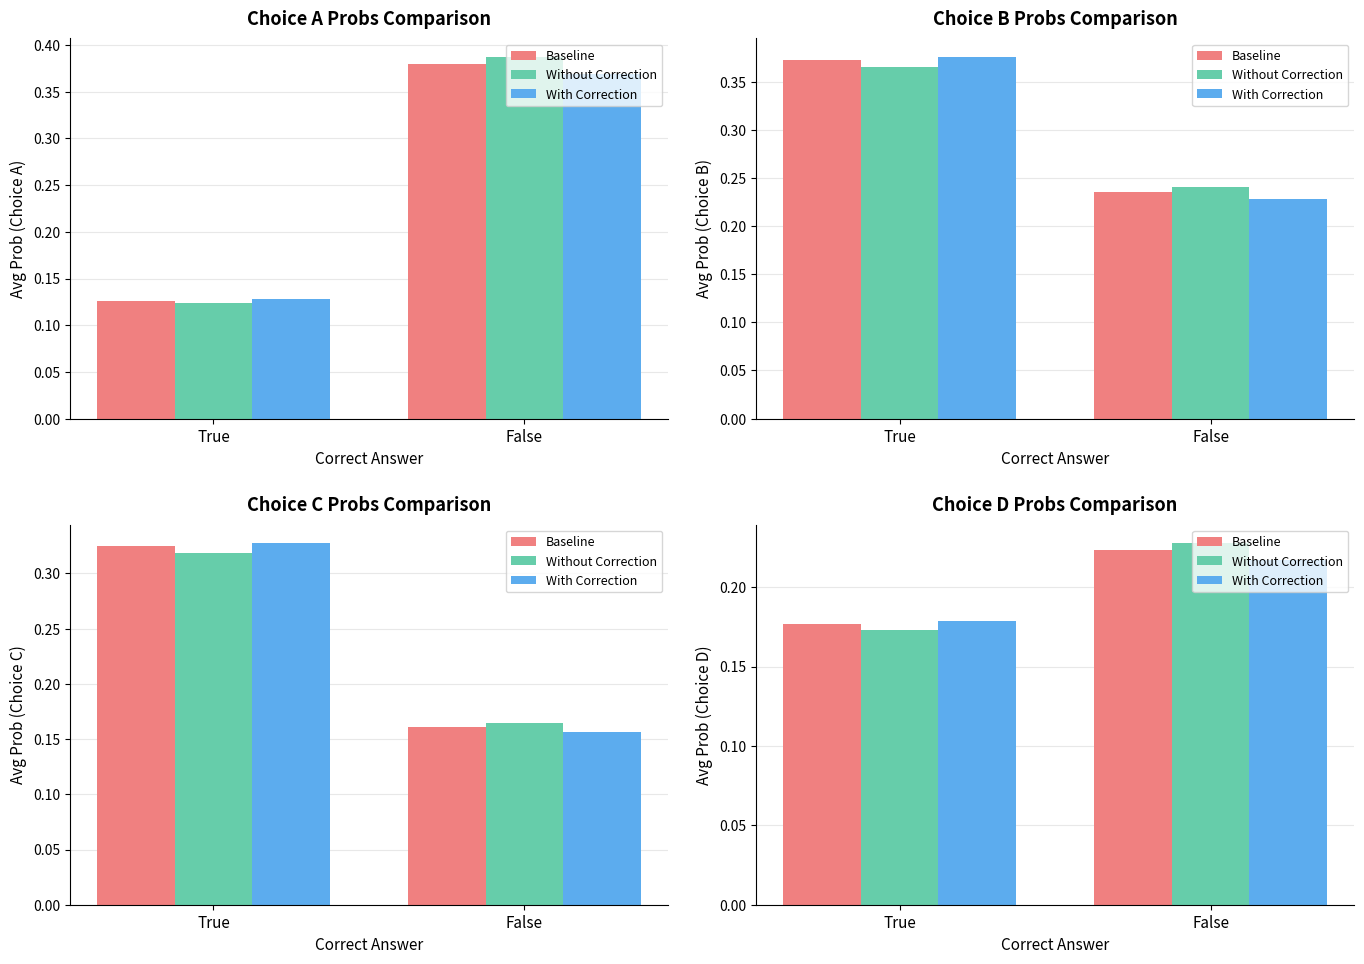

List the series in order of their overall mean, lowest first.

With Correction, Baseline, Without Correction